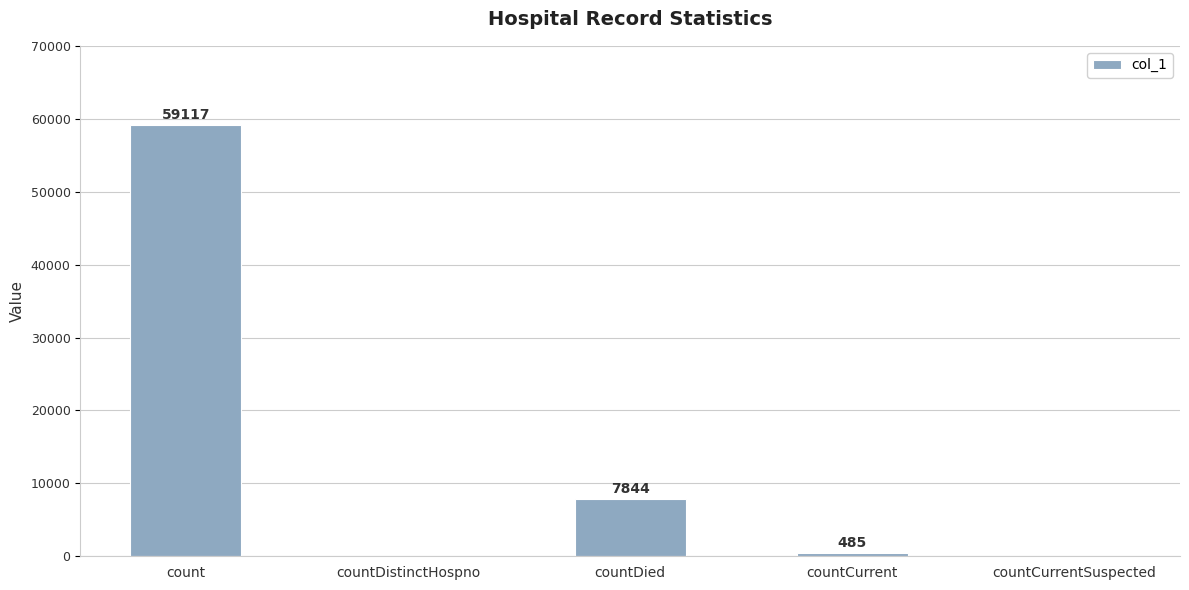

What is the change in value from countDied to countCurrent?

-7359